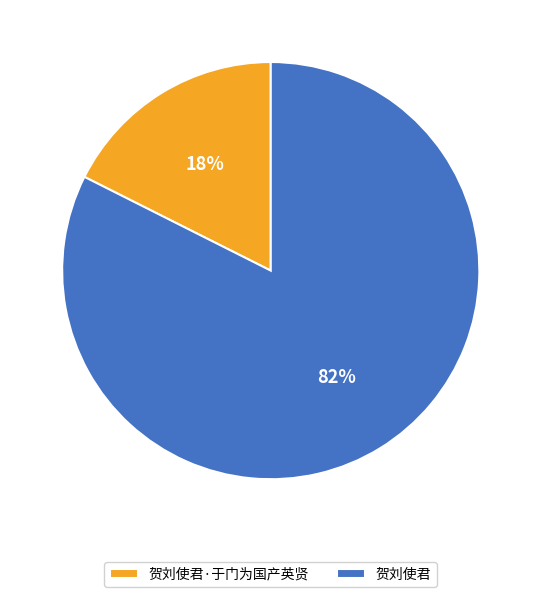

To the nearest percent, what is the combined percentage of 贺刘使君·于门为国产英贤 and 贺刘使君?

100%